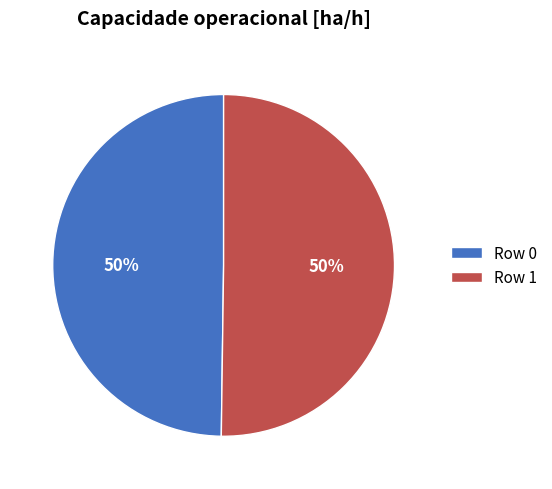

Combined, do Row 1 and Row 0 account for over 50%?

Yes